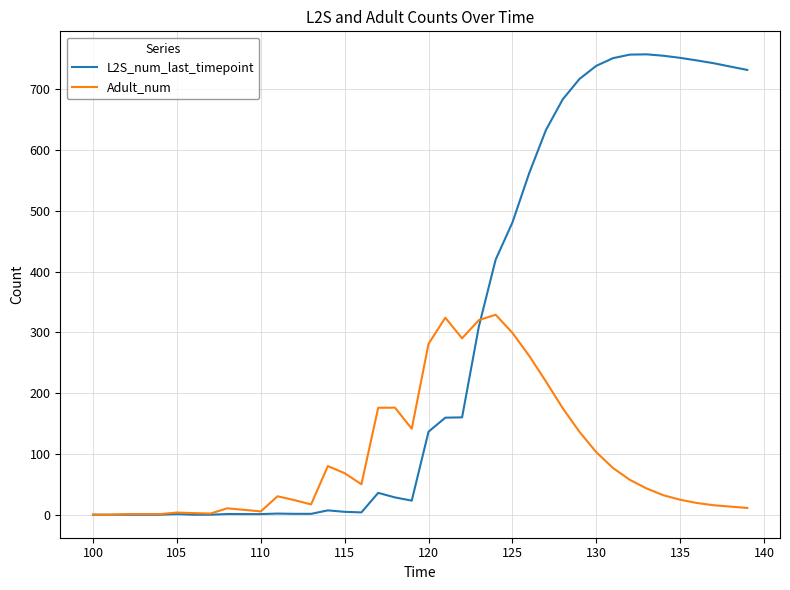

How many categories are shown in the chart?

40